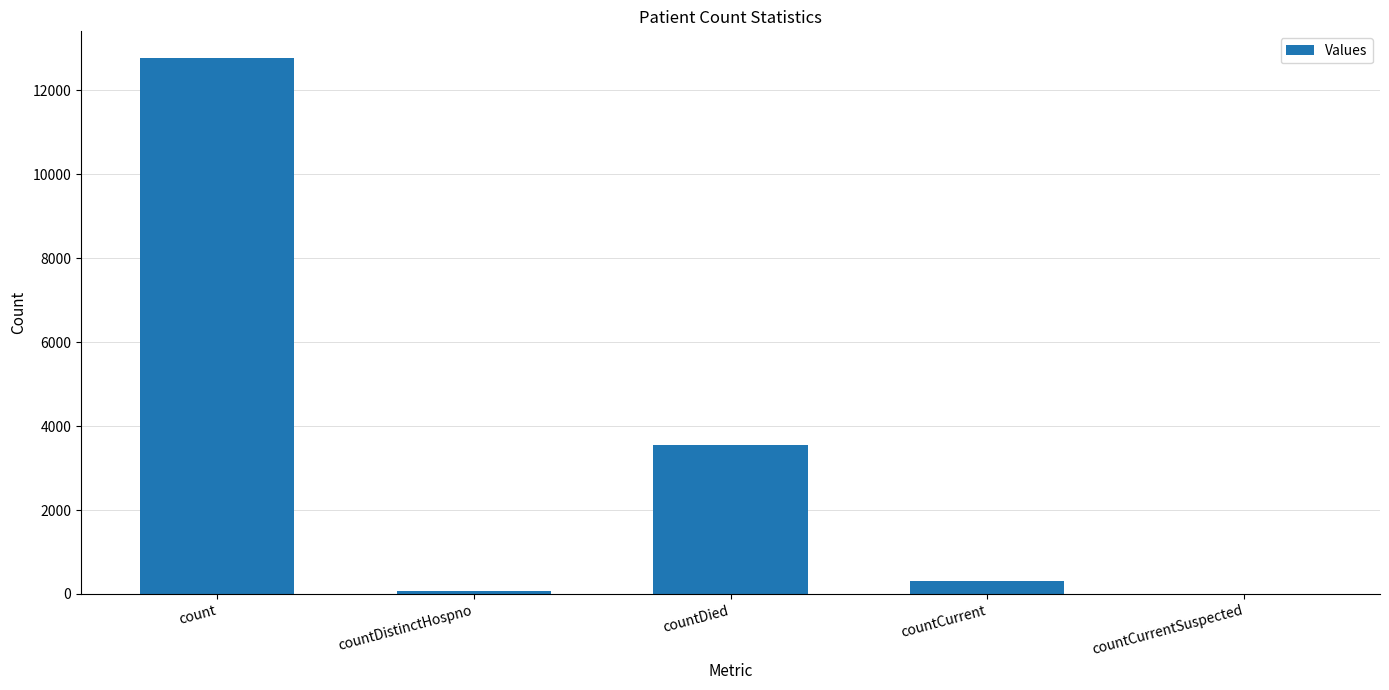

Reading left to right, extract all data points from this chart.

count=12768	countDistinctHospno=74	countDied=3542	countCurrent=313	countCurrentSuspected=0